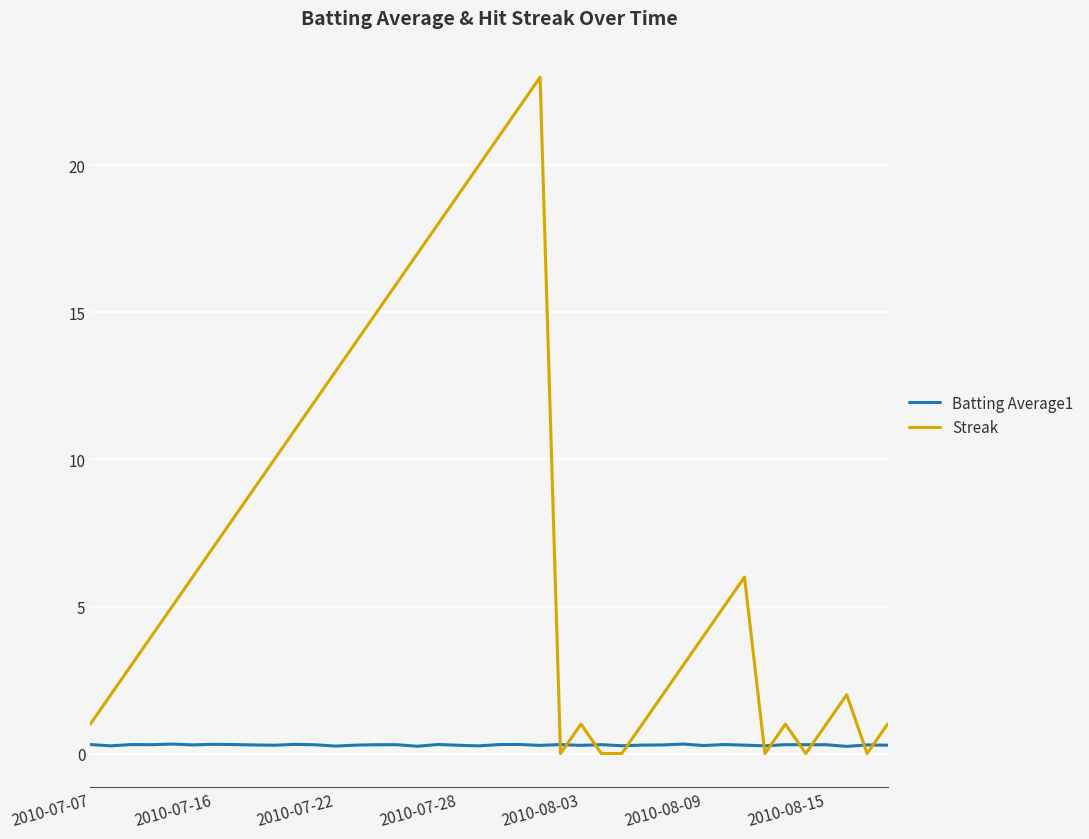

Rank the series by their maximum value, from lowest to highest.

Batting Average1, Streak